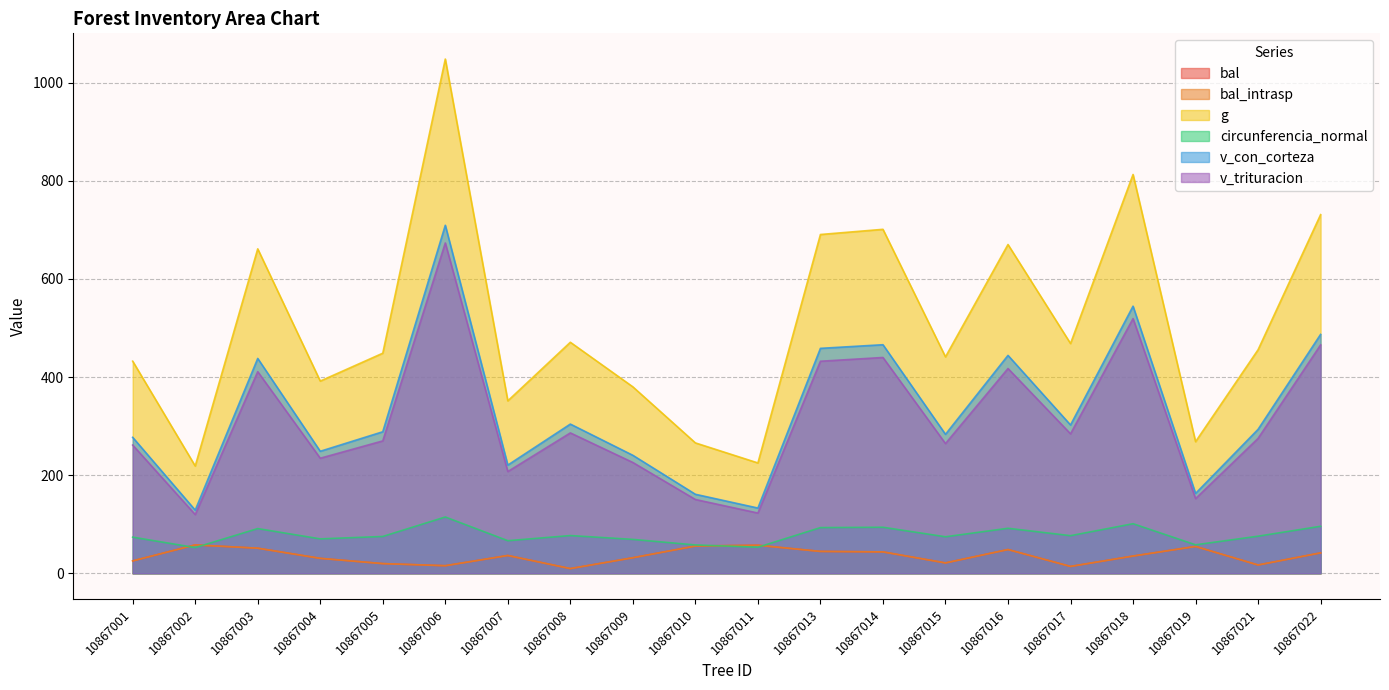

Reading left to right, list all the values displayed in this chart.

bal: 25.2	57.9	51.2	30.5	19.8	15.5	36.3	9.6	31.7	55.6	57.2	44.6	43.6	21.2	48.4	14.0	35.2	54.7	16.9	41.6
bal_intrasp: 25.2	57.9	51.2	30.5	19.8	15.5	36.3	9.6	31.7	55.6	57.2	44.6	43.6	21.2	48.4	14.0	35.2	54.7	16.9	41.6
g: 432.3	218.7	661.1	391.7	448.5	1047.9	351.4	470.8	380.0	265.7	224.9	690.4	701.0	441.1	670.0	468.2	812.7	268.2	455.6	730.9
circunferencia_normal: 73.7	52.4	91.2	70.2	75.1	114.8	66.5	76.9	69.1	57.8	53.2	93.1	93.8	74.5	91.8	76.7	101.1	58.1	75.7	95.8
v_con_corteza: 277.0	128.7	437.8	248.7	288.4	709.2	220.5	304.1	240.4	161.0	133.0	458.4	465.8	283.2	444.1	302.3	544.3	162.8	293.4	486.9
v_trituracion: 261.3	119.7	410.9	234.5	269.8	673.2	207.4	286.1	225.8	150.4	122.8	432.1	439.8	264.4	417.3	284.2	519.0	152.3	275.0	465.5